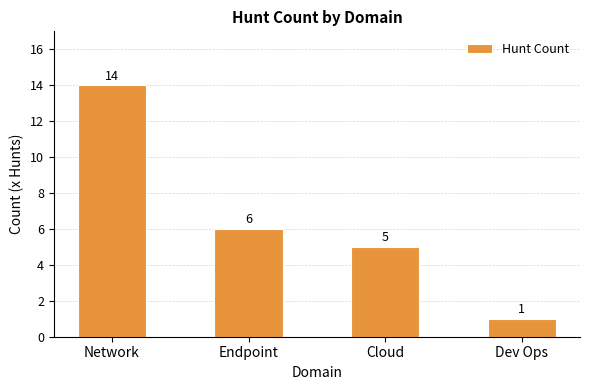

How many data points are less than 6?

2